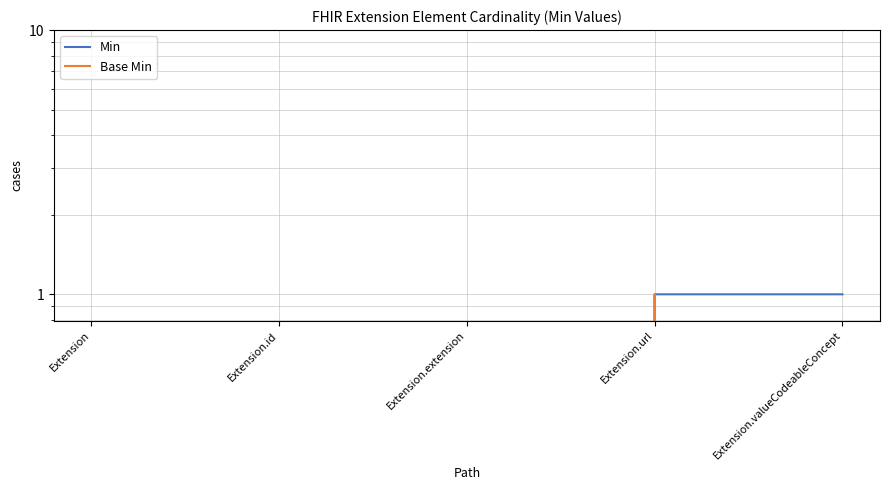

What is the label of the 1st point from the left?

Extension